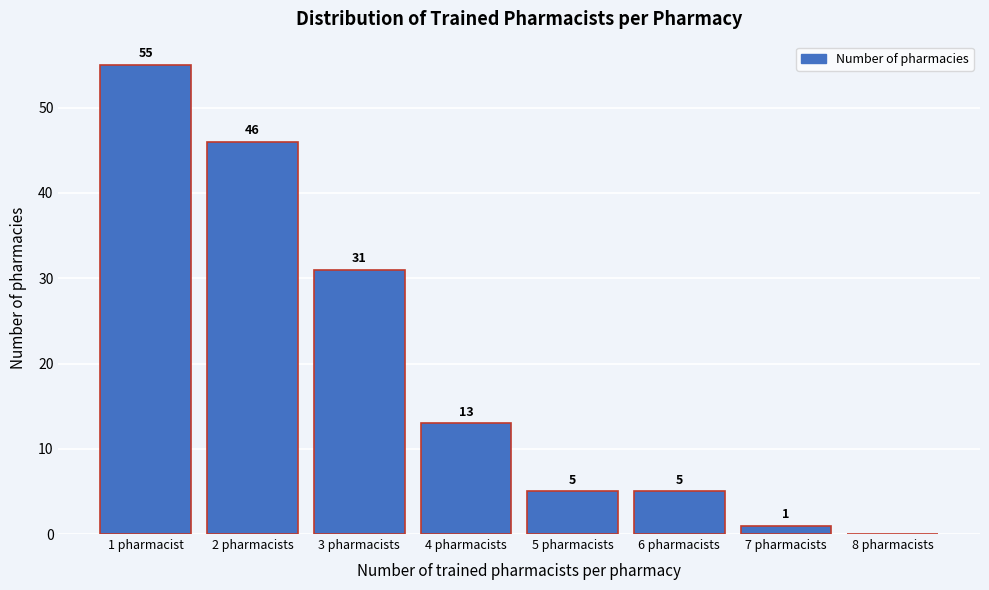

Reading right to left, extract all data points from this chart.

8 pharmacists=0	7 pharmacists=1	6 pharmacists=5	5 pharmacists=5	4 pharmacists=13	3 pharmacists=31	2 pharmacists=46	1 pharmacist=55